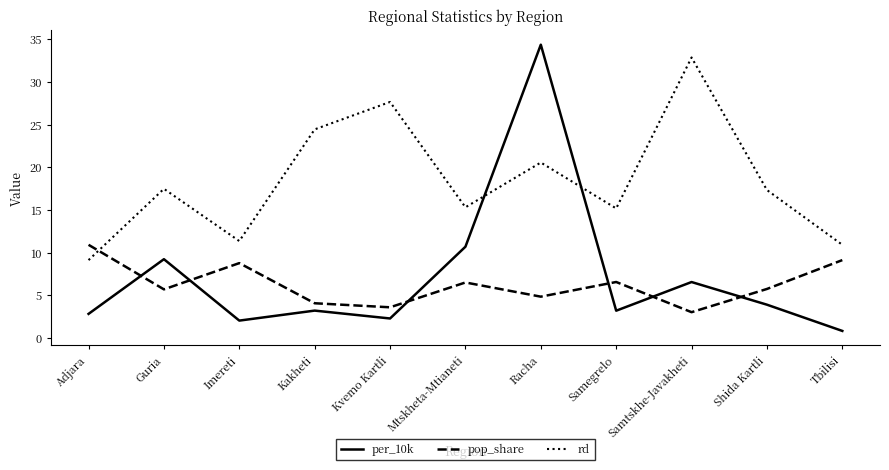

Read the rd value at Tbilisi.

10.9